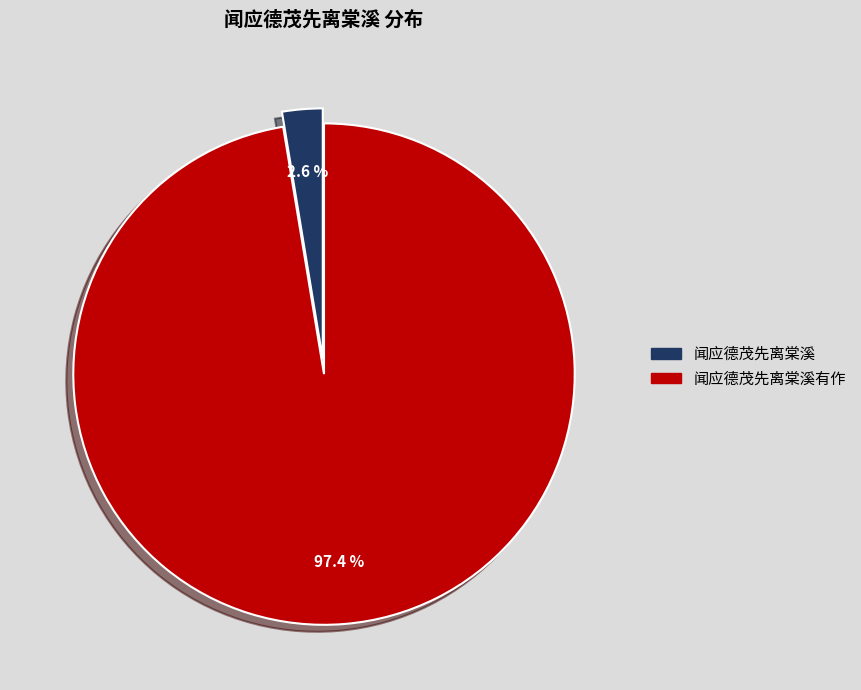

Between 闻应德茂先离棠溪有作 and 闻应德茂先离棠溪, which is larger?

闻应德茂先离棠溪有作